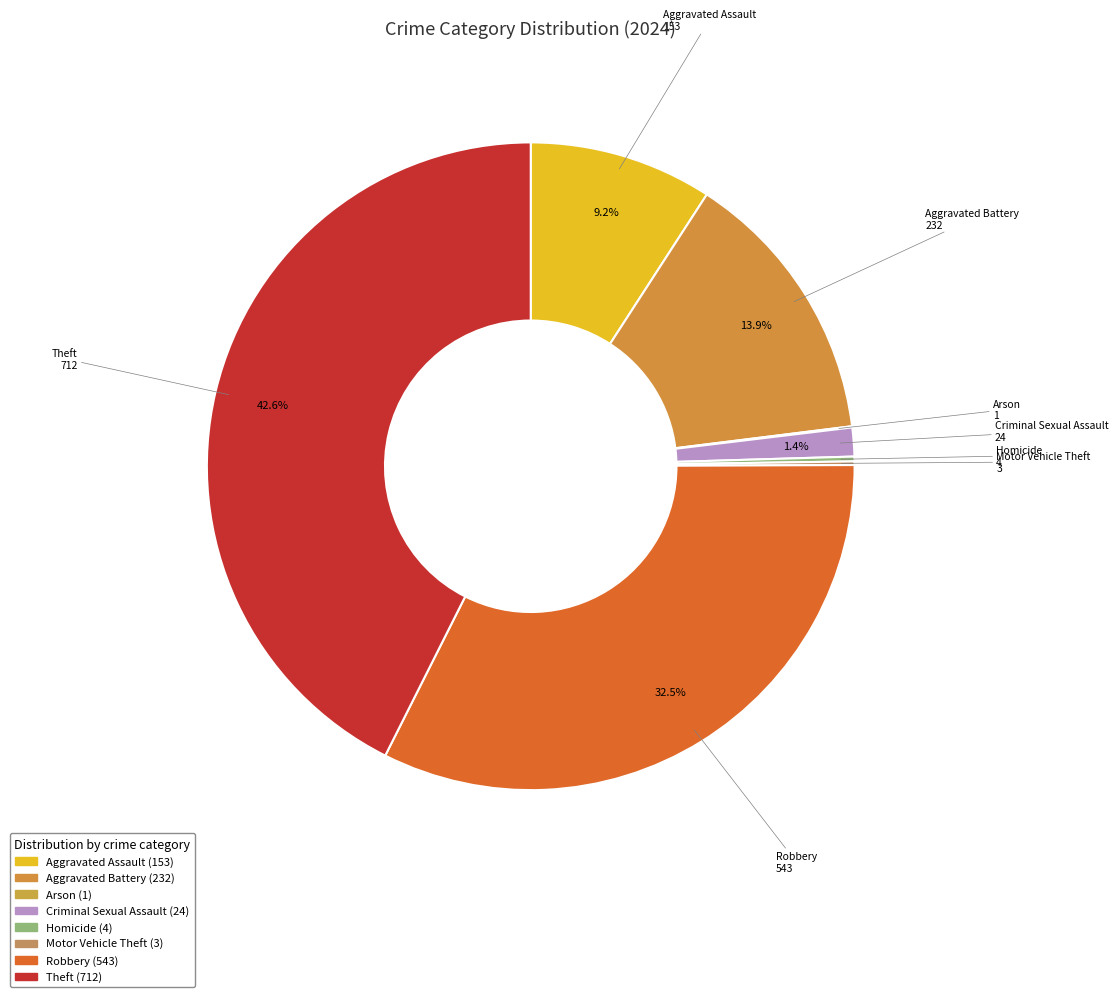

Does Homicide represent more than half of the total?

No